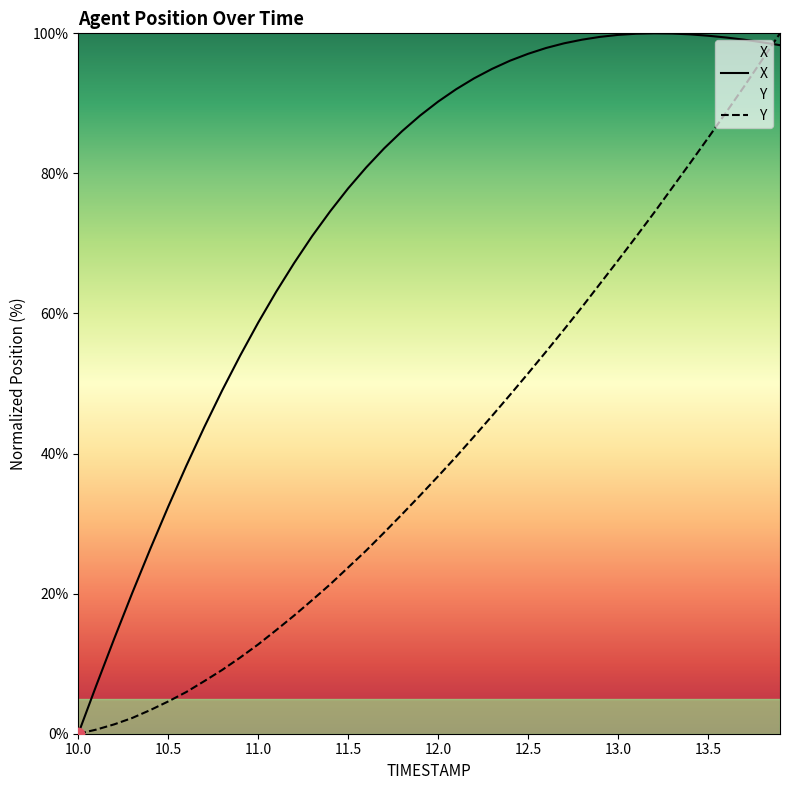

Which series has the largest total across all categories?

X